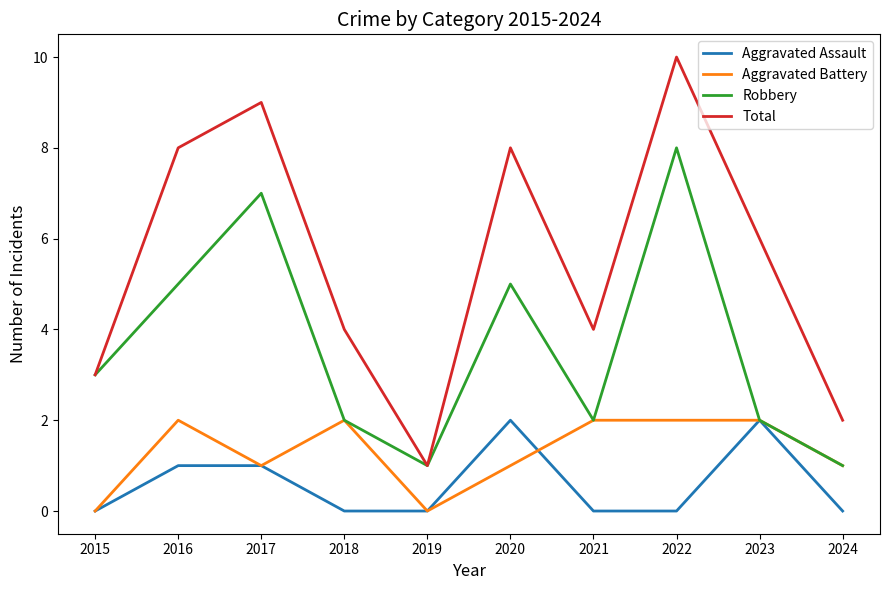

Count the Aggravated Battery values in the range 1 to 2.

8